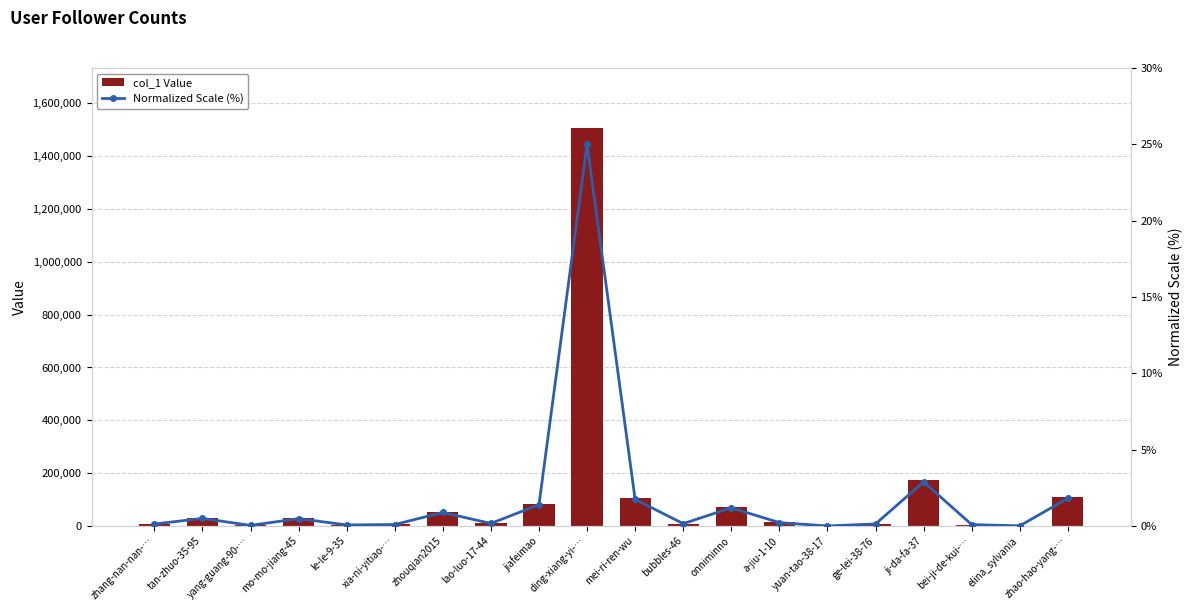

How many categories are shown in the chart?

20